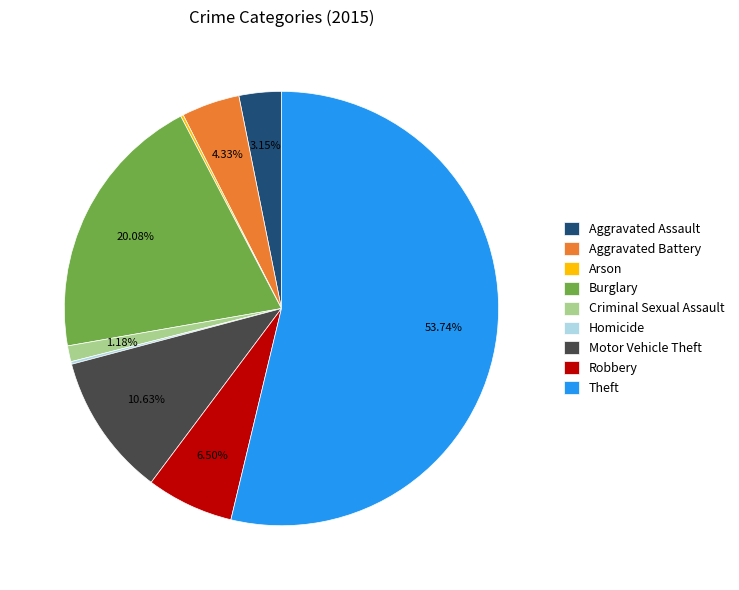

To the nearest percent, what is the average slice percentage?

11%